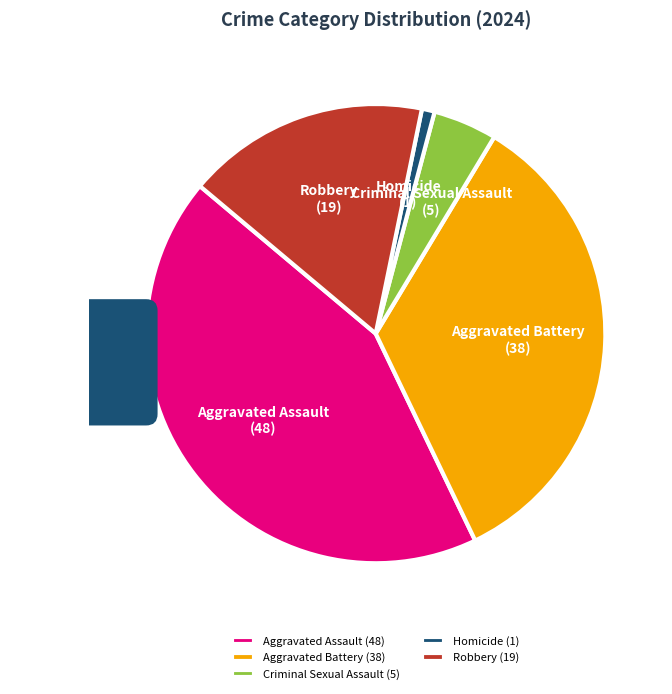

To the nearest percent, what is the difference between the Aggravated Battery and Aggravated Assault slice percentages?

9%